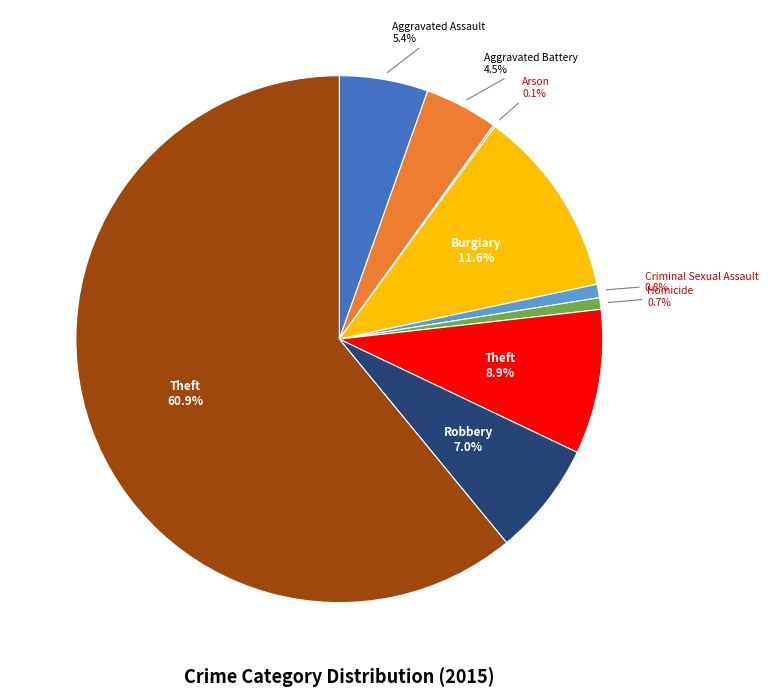

Is there any slice that represents more than half of the pie?

Yes